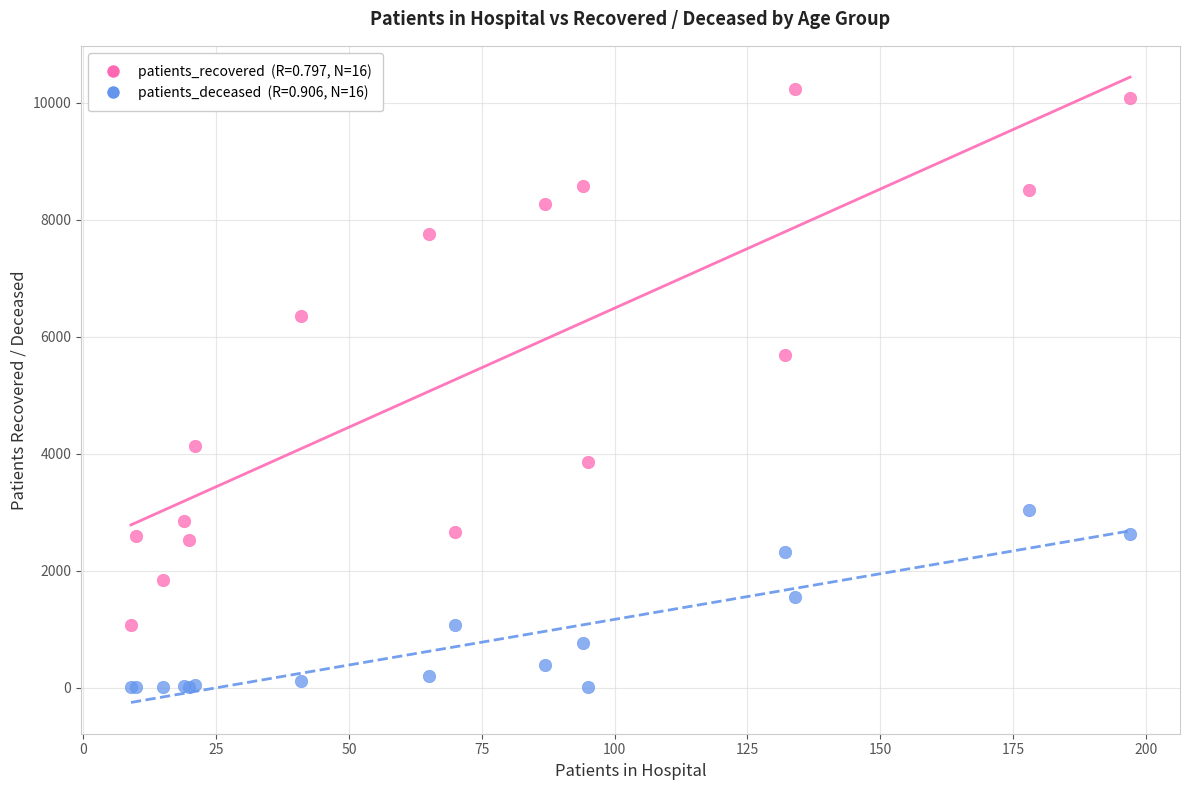

Across all series, what Y value is closest to 5119?

5694